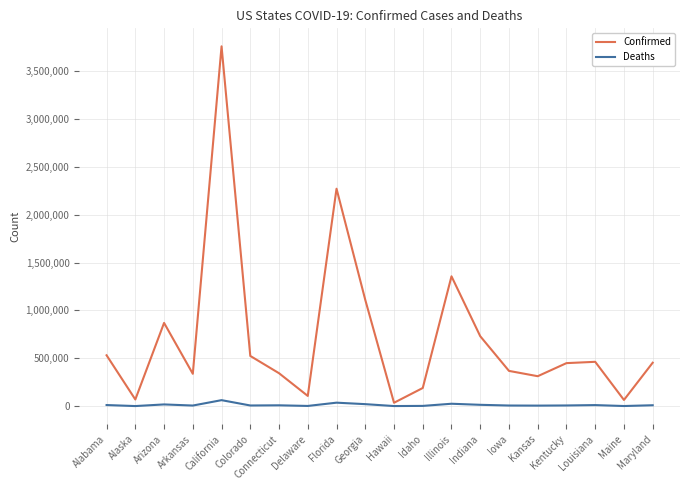

Which series has the largest total across all categories?

Confirmed